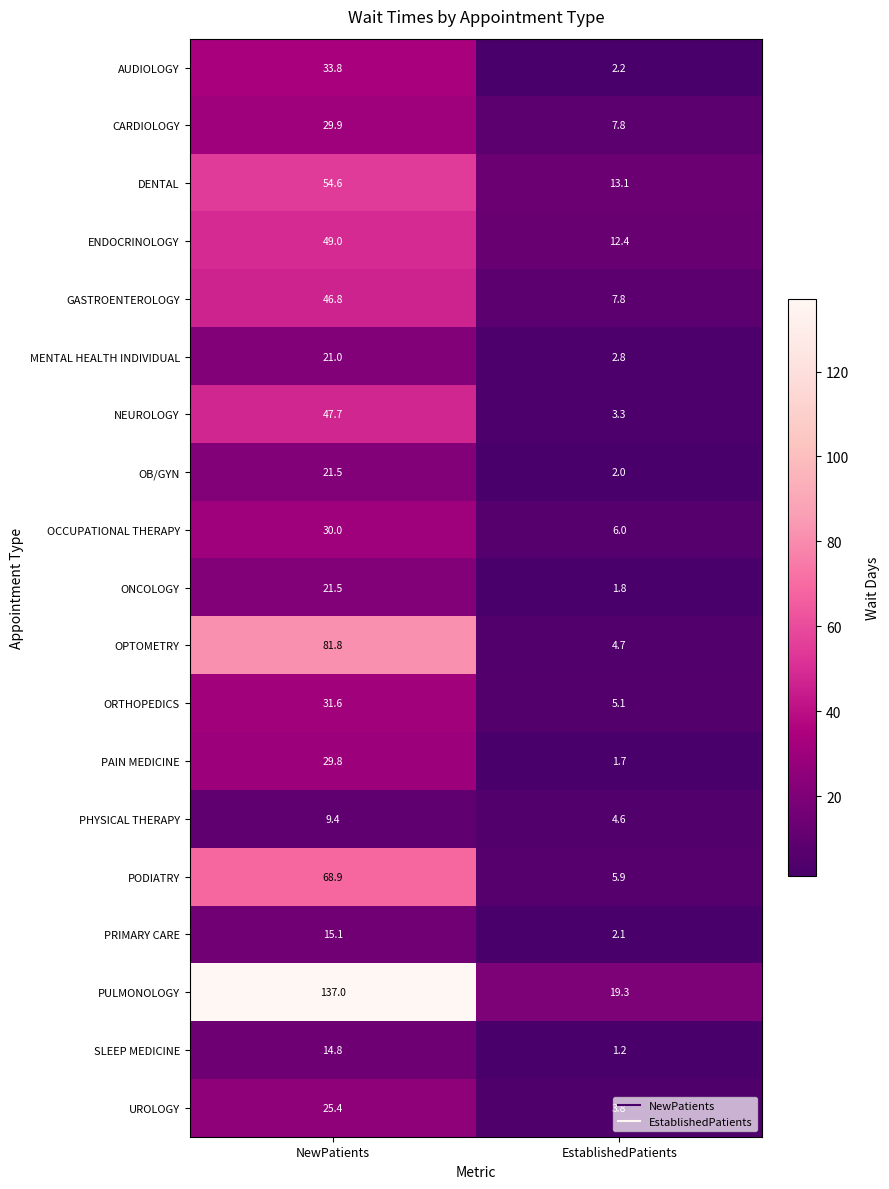

Rank the categories by PULMONOLOGY value from lowest to highest.

EstablishedPatients, NewPatients